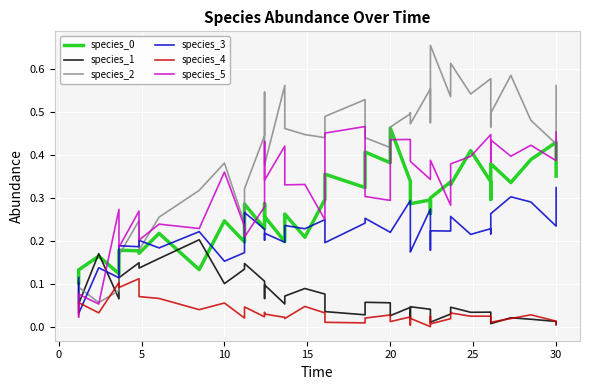

Which series has the widest spread of values?

species_2